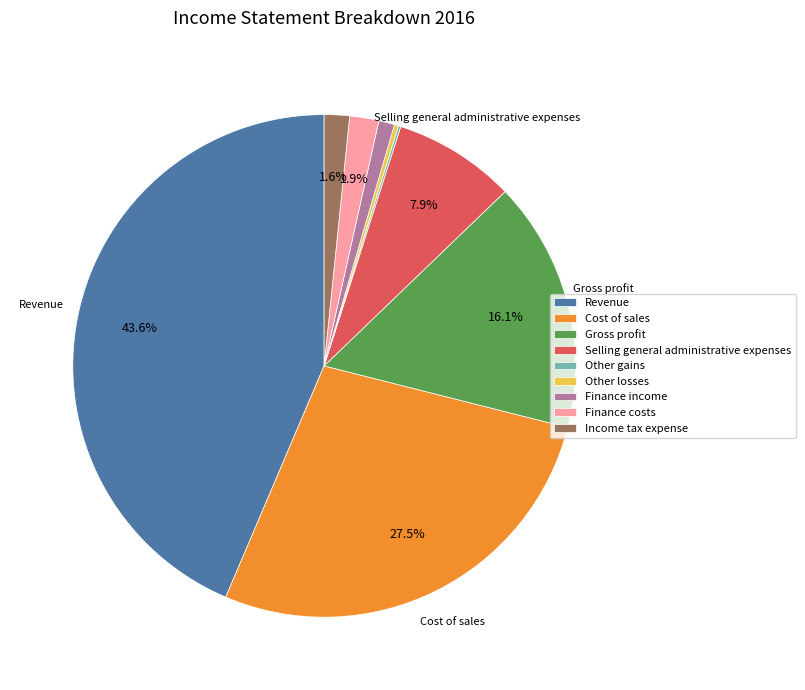

To the nearest percent, what is the combined percentage of Selling general administrative expenses and Income tax expense?

9%